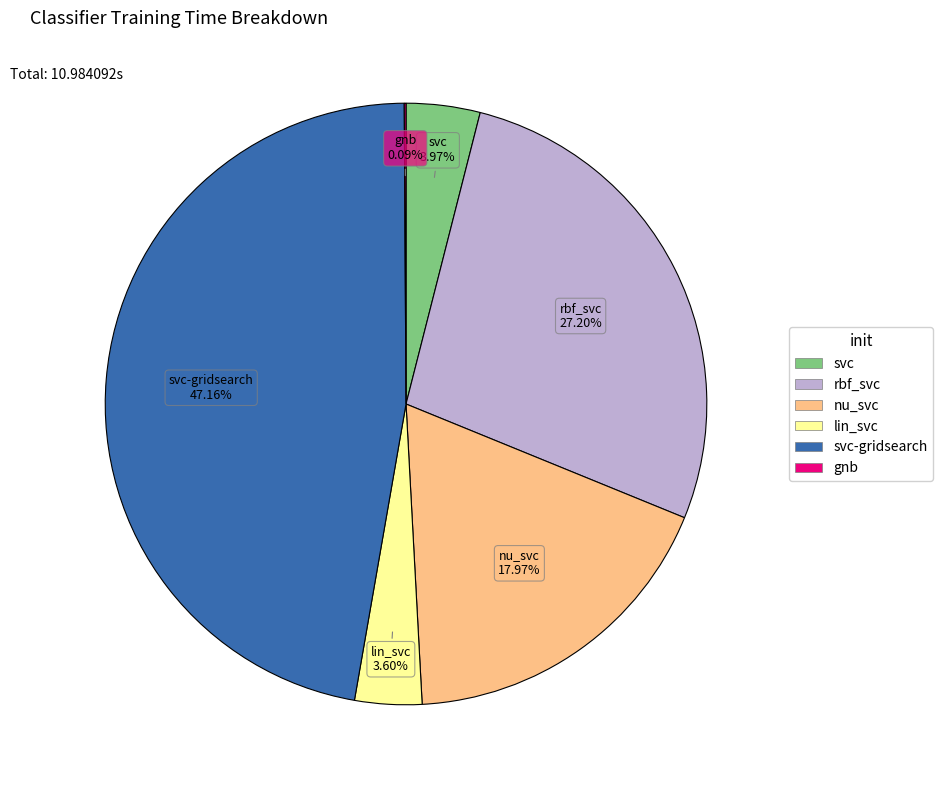

Is there a majority slice in this chart?

No